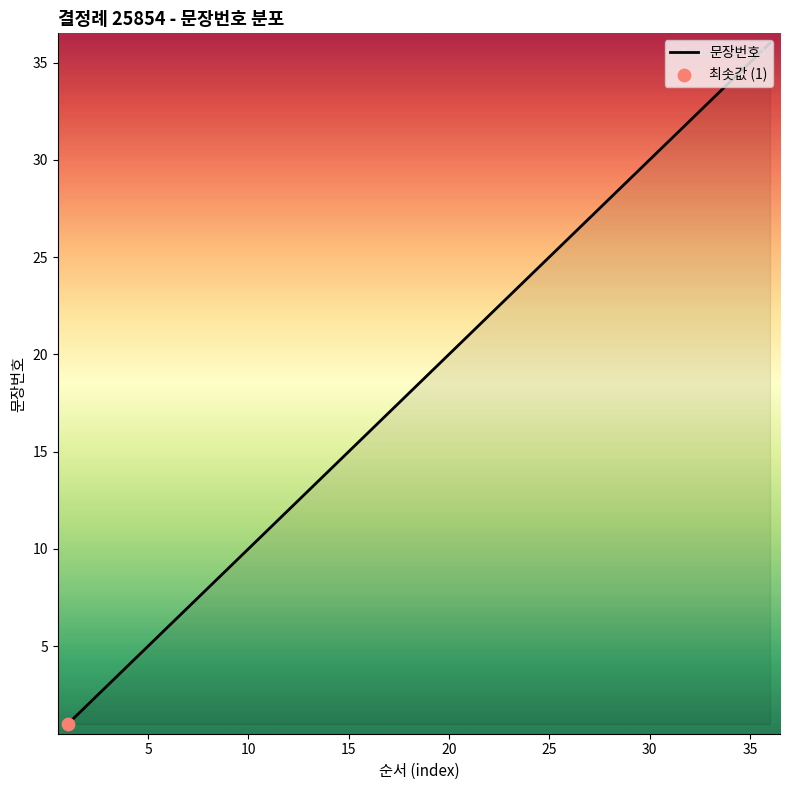

What is the greatest value displayed?

36